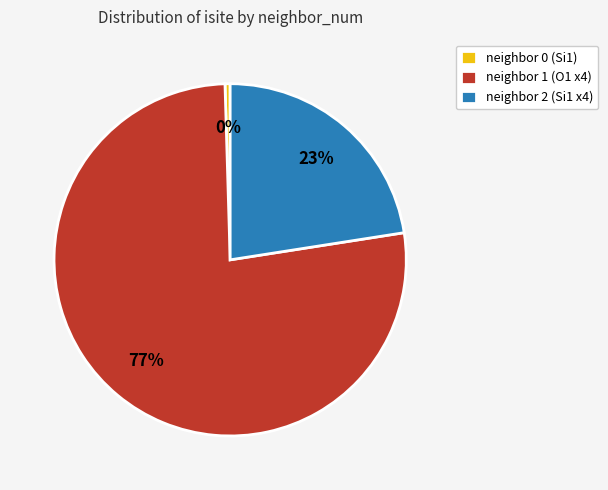

How many segments does this pie chart have?

3